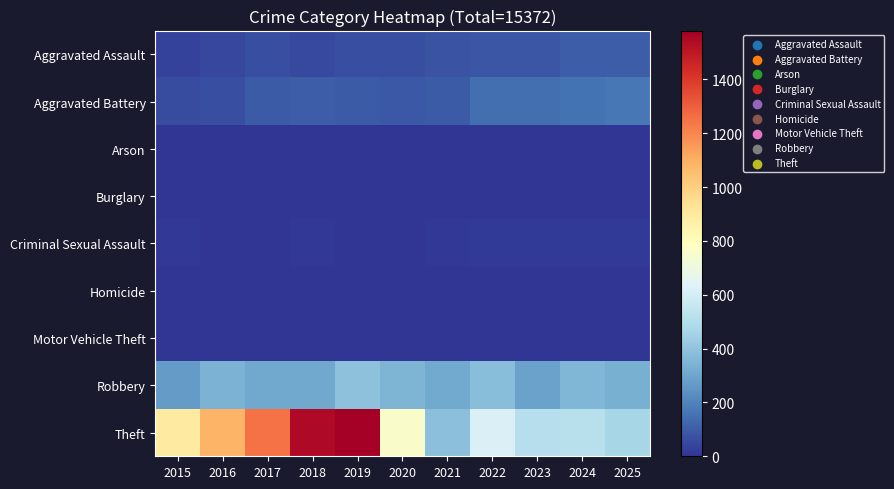

At how many categories does at least one series exceed 111?

11